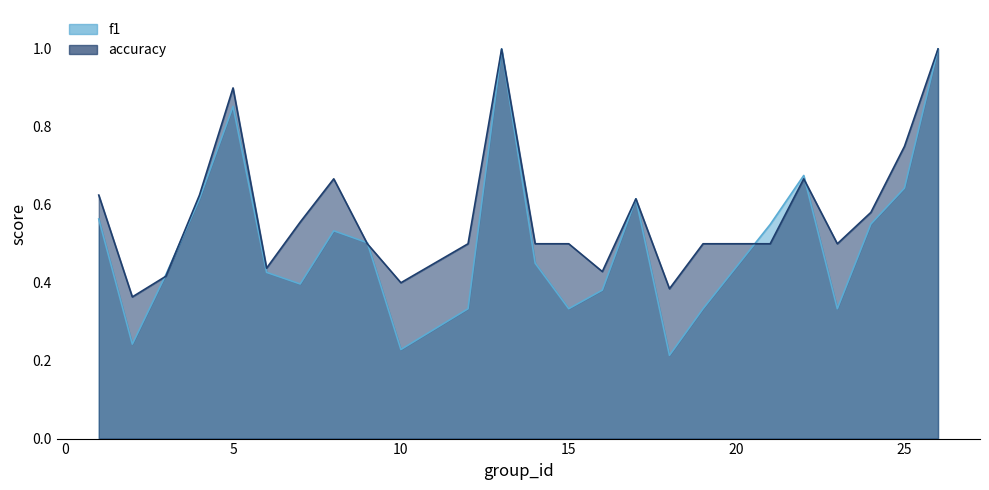

How many lines are shown in the chart?

2